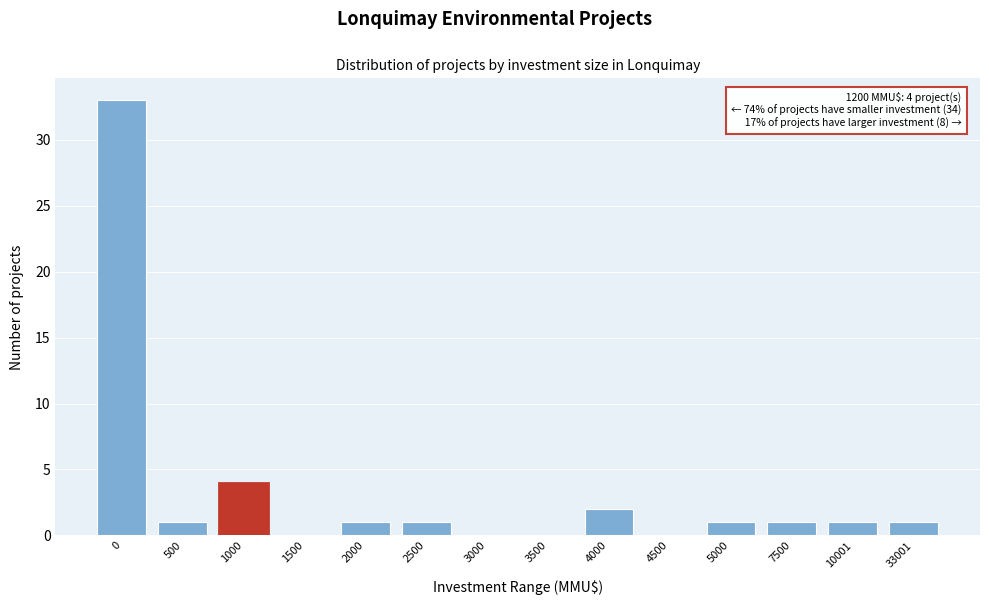

Reading left to right, list all the values displayed in this chart.

0=33	500=1	1000=4	1500=0	2000=1	2500=1	3000=0	3500=0	4000=2	4500=0	5000=1	7500=1	10001=1	33001=1